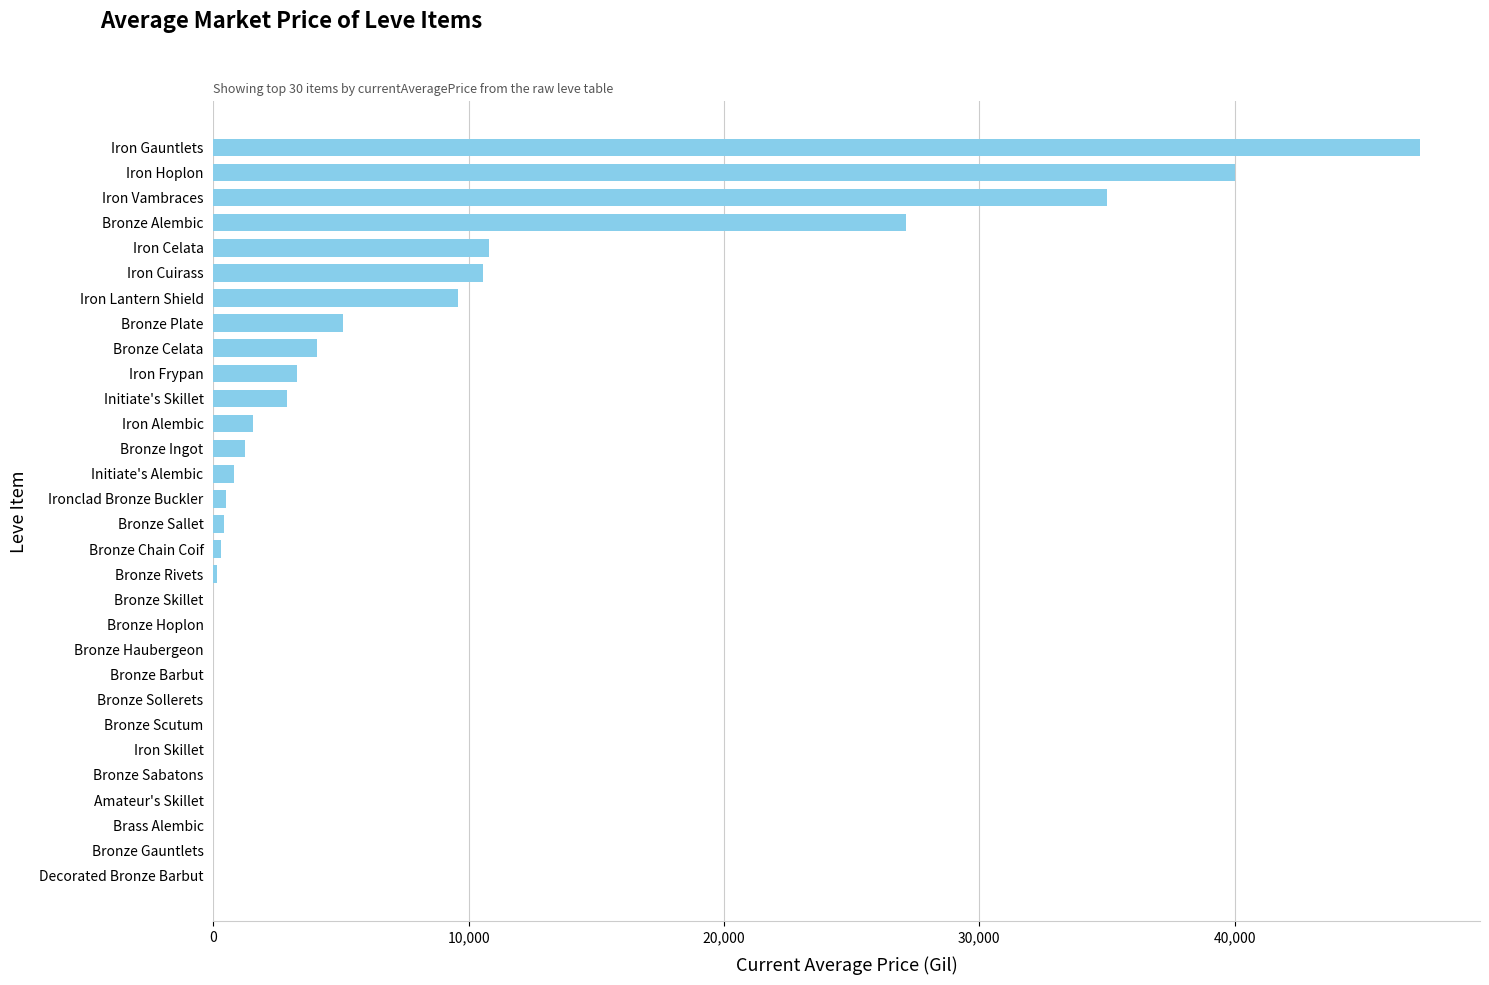

True or false: the data shows 18347.7 at Bronze Barbut.

False